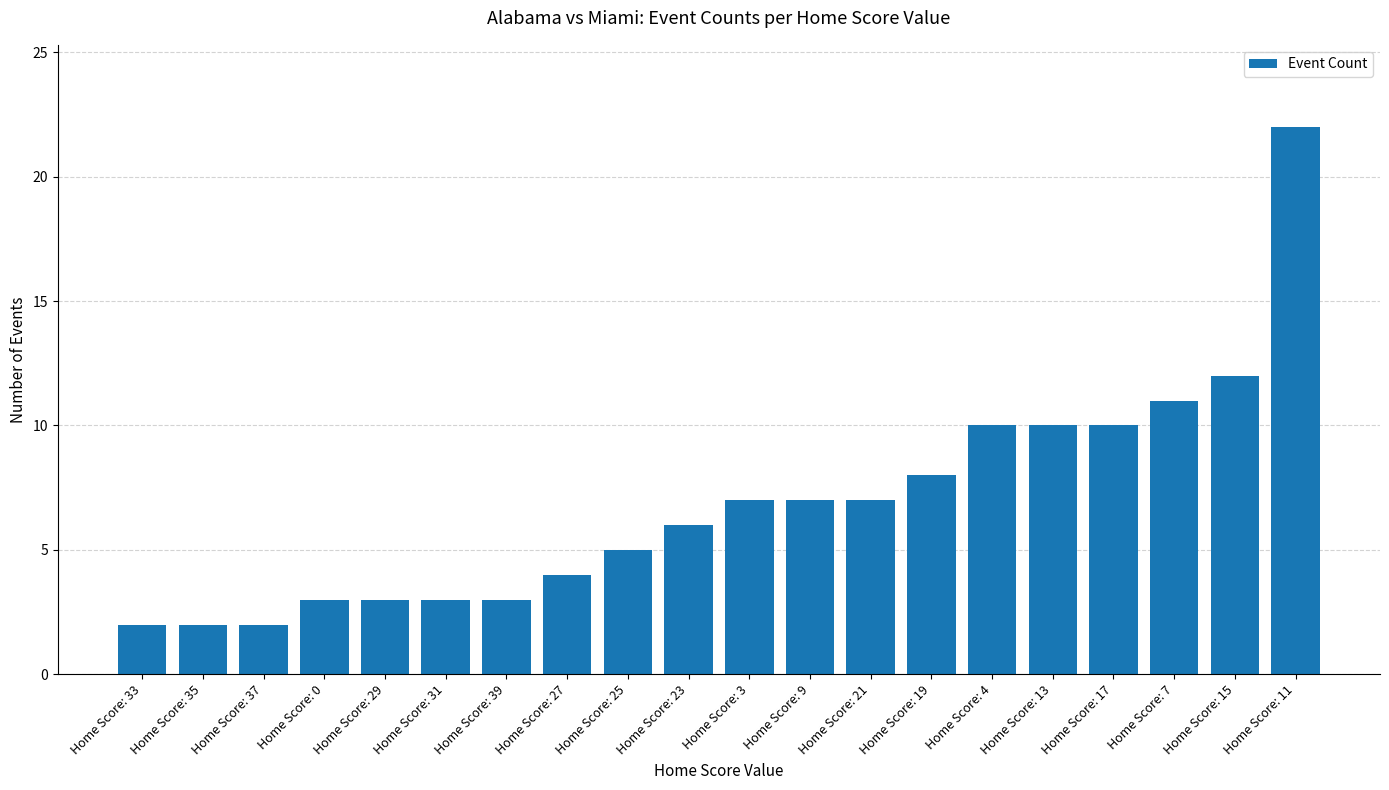

How many values are below 7?

10